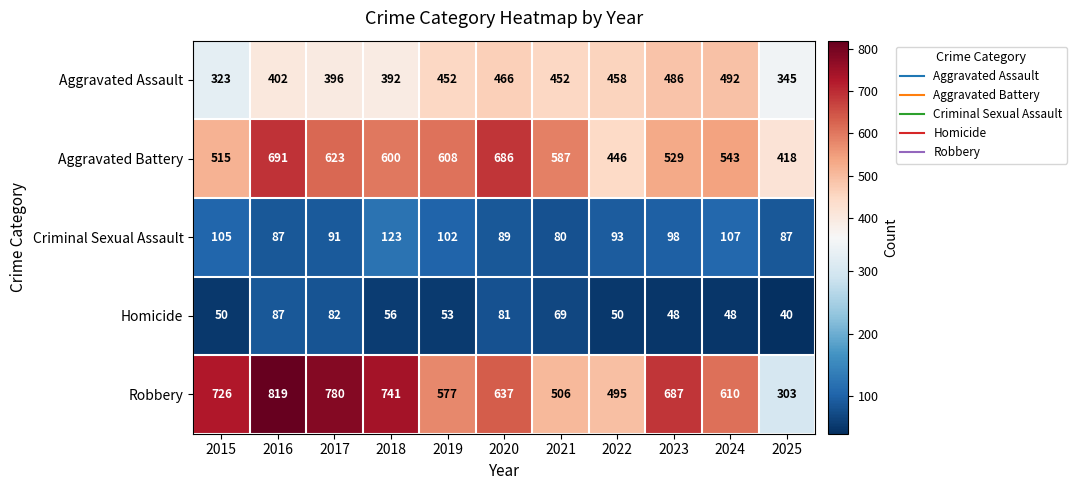

At how many categories does at least one series exceed 123?

11